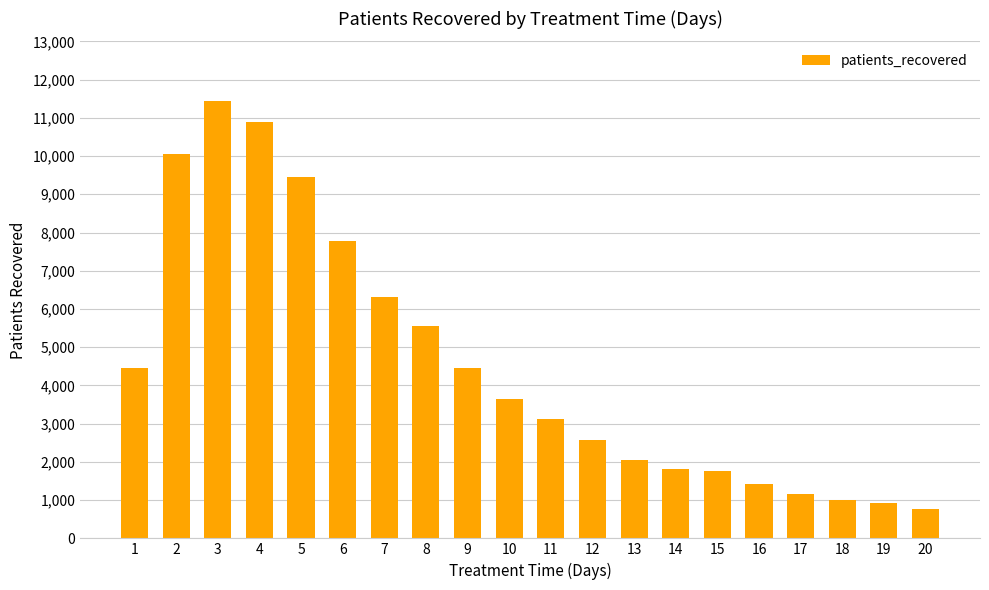

What is the difference between the second highest and minimum values?

10131